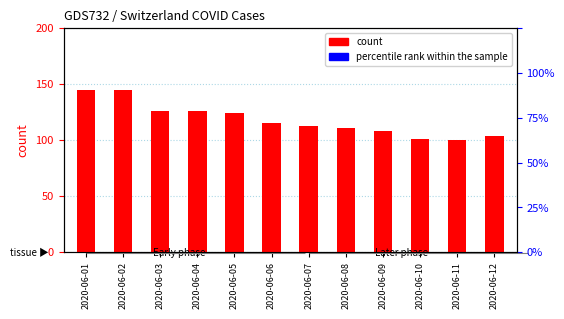

Which series changed the most between 2020-06-06 and 2020-06-12?

percentile rank within the sample